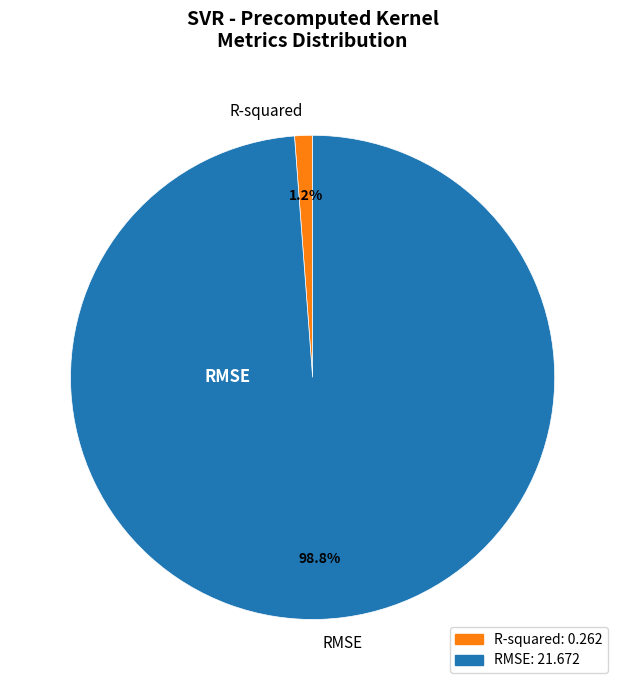

What is the largest slice in the pie chart?

RMSE